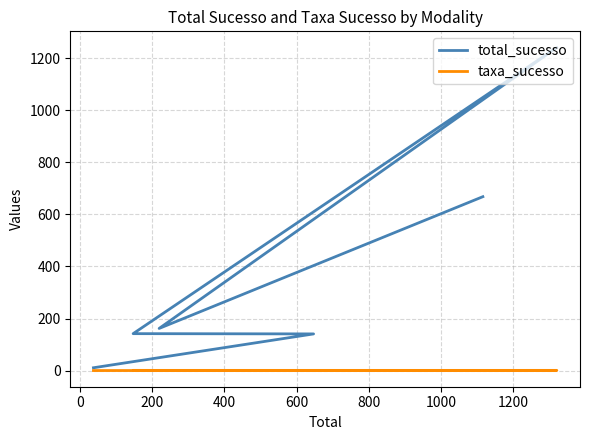

True or false: total_sucesso and taxa_sucesso cross at least once.

False